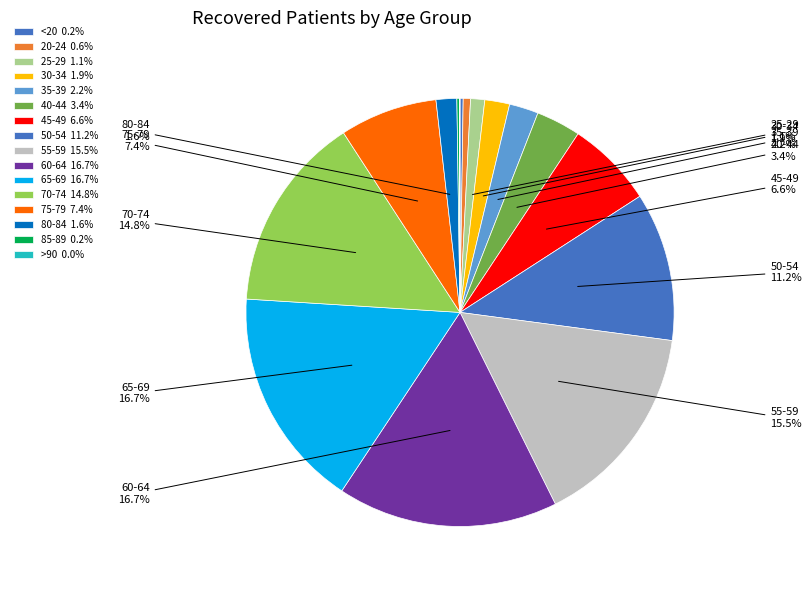

How many slices are in this pie chart?

16